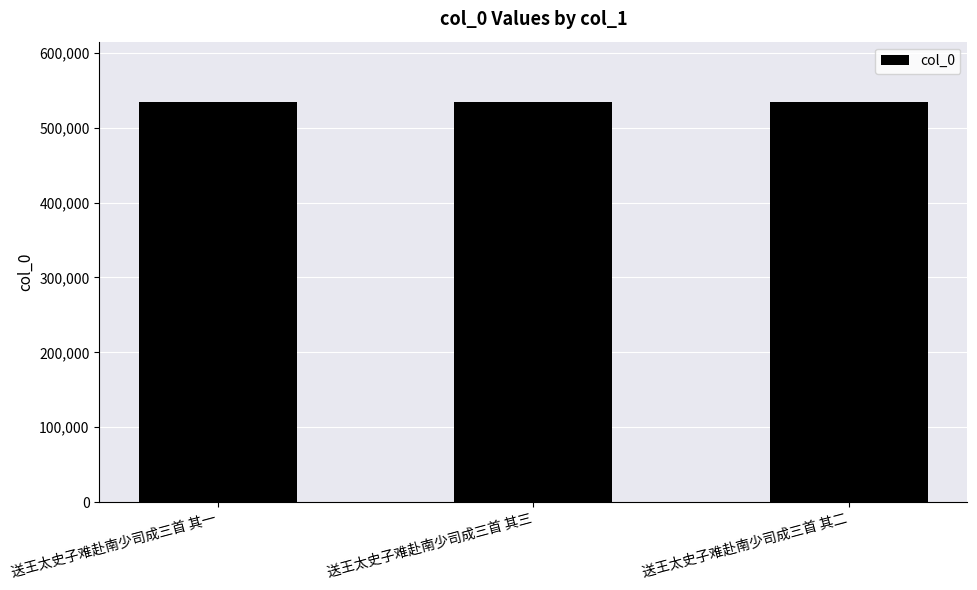

At which label does the data first exceed 534722?

送王太史子难赴南少司成三首 其三